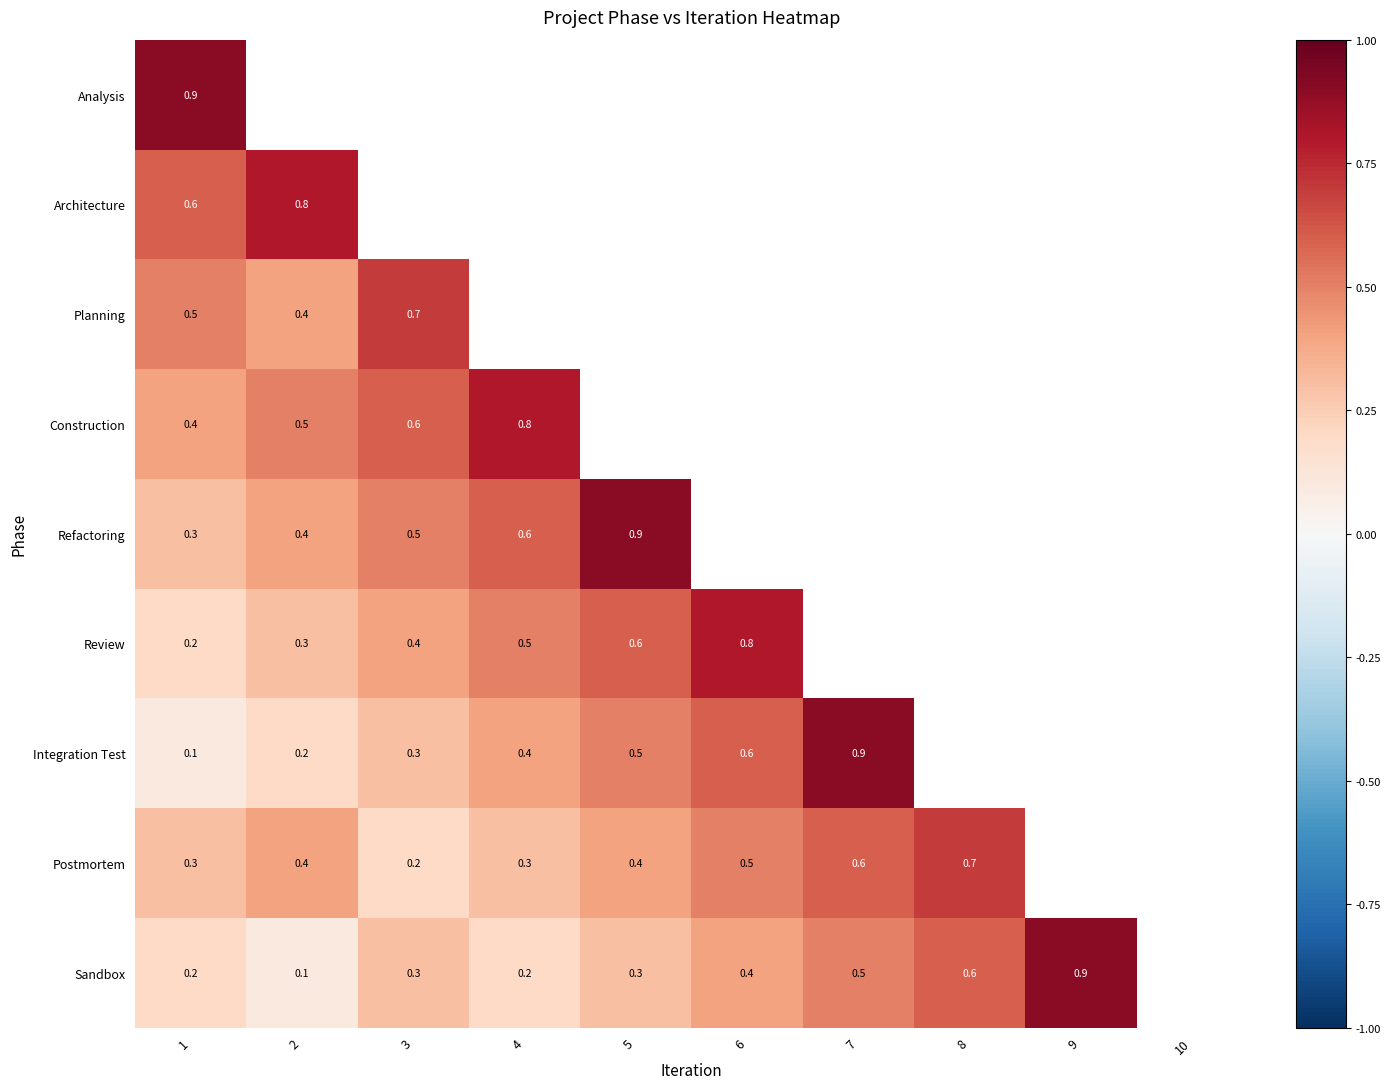

At how many categories does at least one series exceed 0?

9